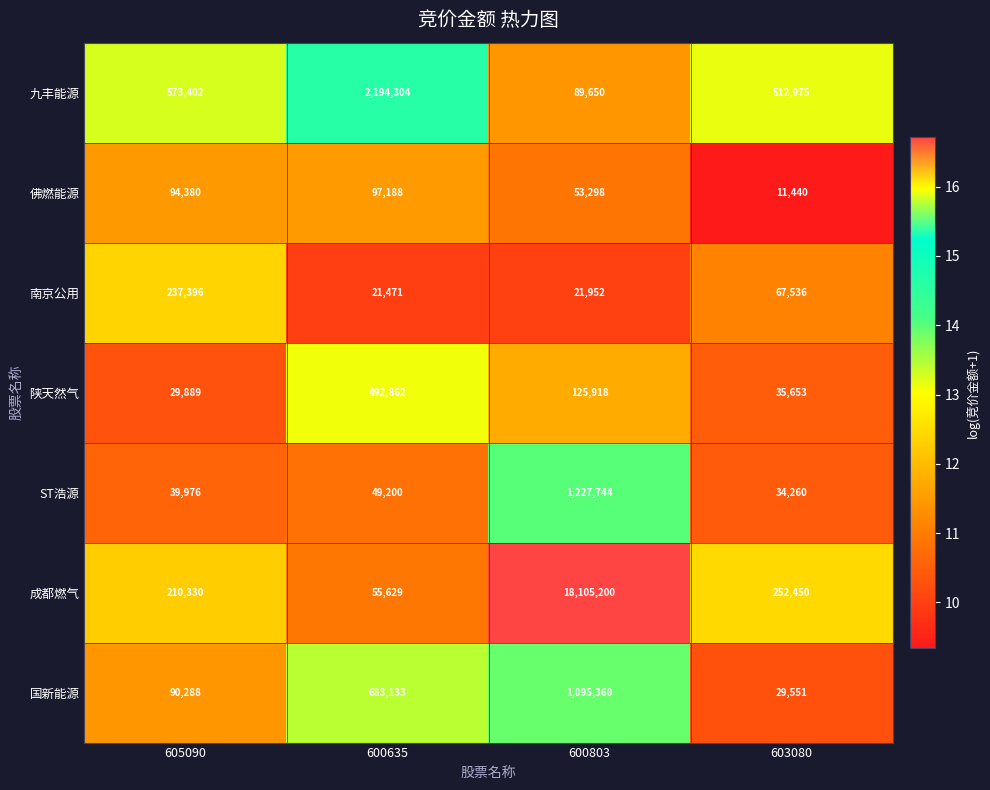

What is the smallest value displayed?

11440